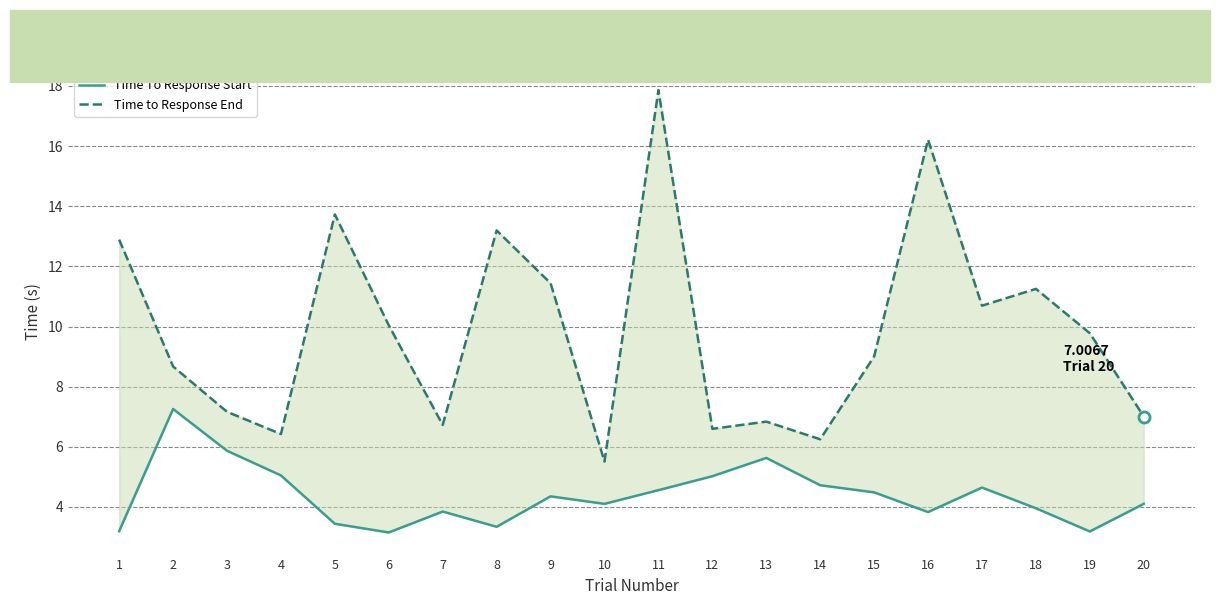

Reading left to right, list all the values displayed in this chart.

Time To Response Start: 3.2	7.3	5.9	5.0	3.4	3.2	3.8	3.3	4.4	4.1	4.6	5.0	5.6	4.7	4.5	3.8	4.6	4.0	3.2	4.1
Time to Response End: 12.9	8.7	7.2	6.4	13.7	10.0	6.7	13.2	11.4	5.5	17.9	6.6	6.8	6.2	9.0	16.2	10.7	11.3	9.8	7.0